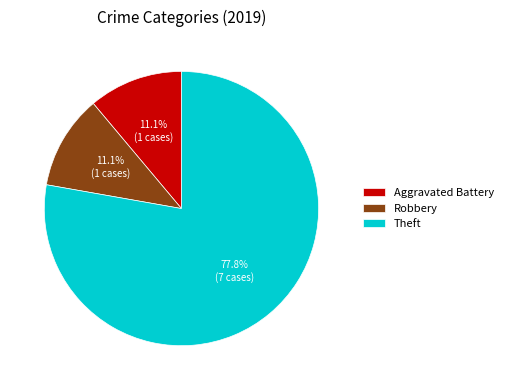

Is the sum of Aggravated Battery and Theft greater than half?

Yes